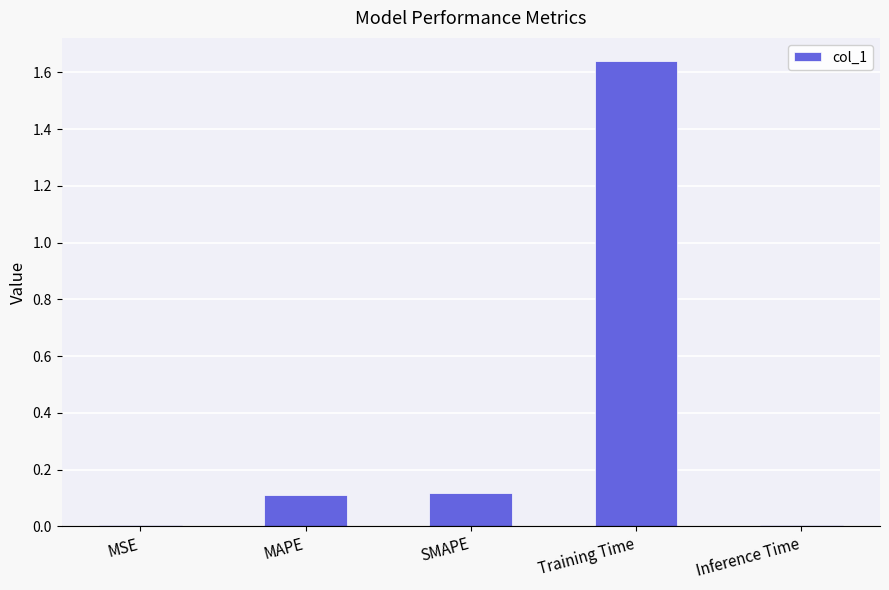

What is the sum of all values?

1.9